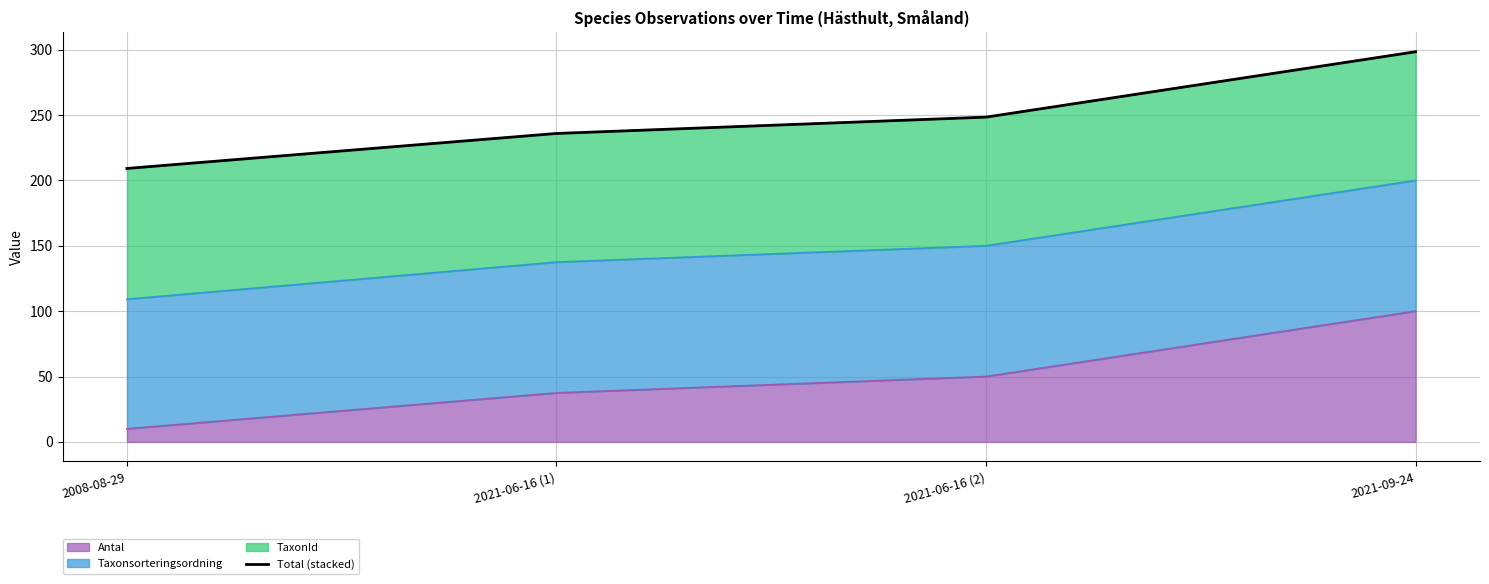

How many lines are shown in the chart?

1